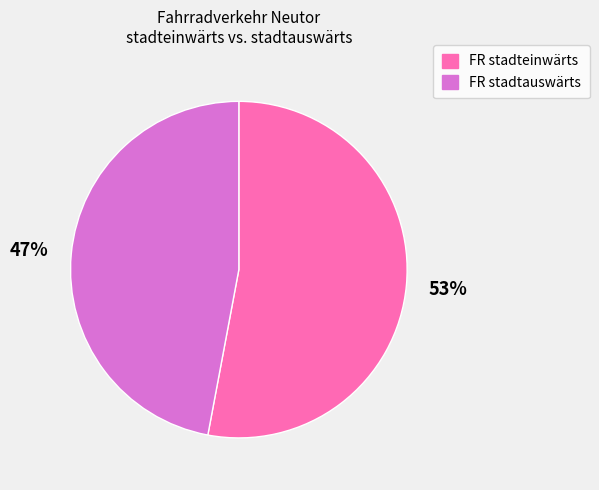

To the nearest percent, what is the average slice percentage?

50%